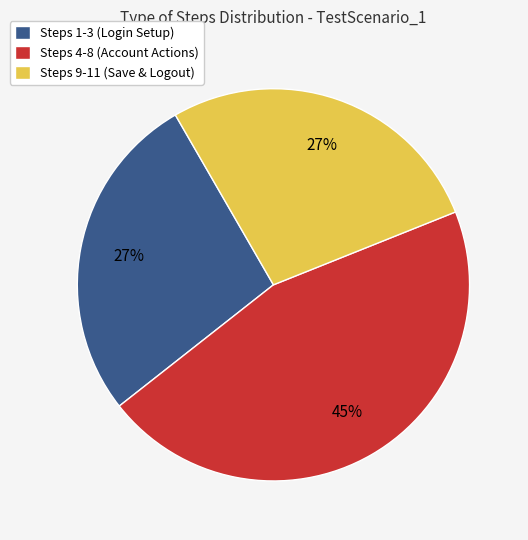

Is it true that Steps 4-8 (Account Actions) is 45% of the pie?

True